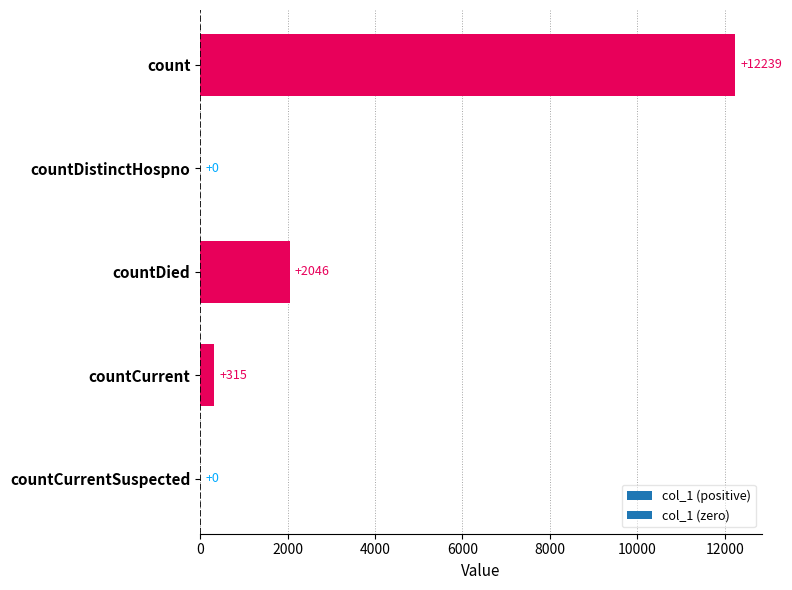

Count the number of categories in the chart.

5